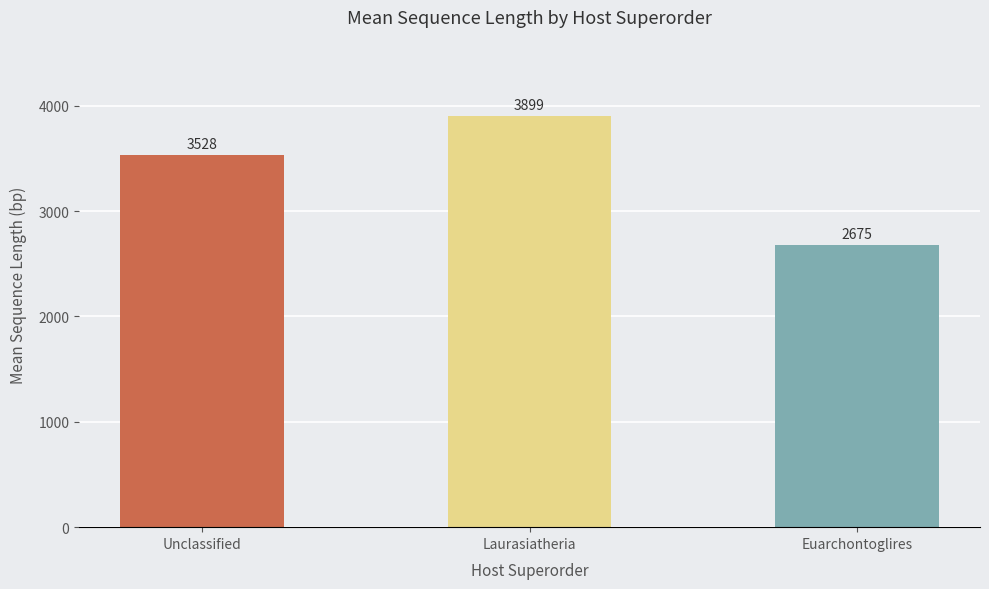

The chart shows a value of 3899 at Laurasiatheria. True or false?

True